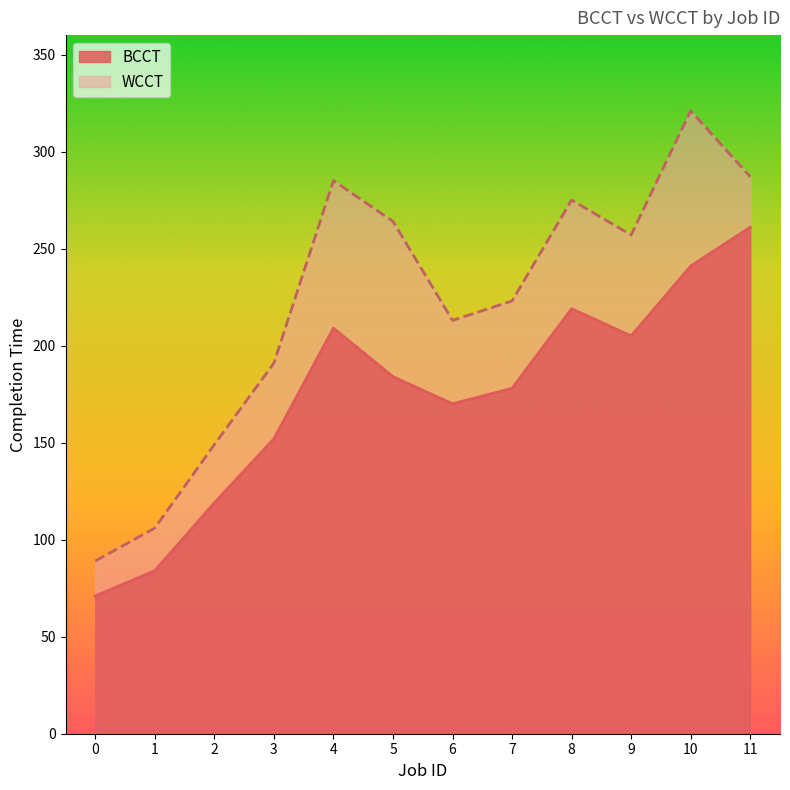

True or false: BCCT has more than 2 points higher than both neighbors.

False